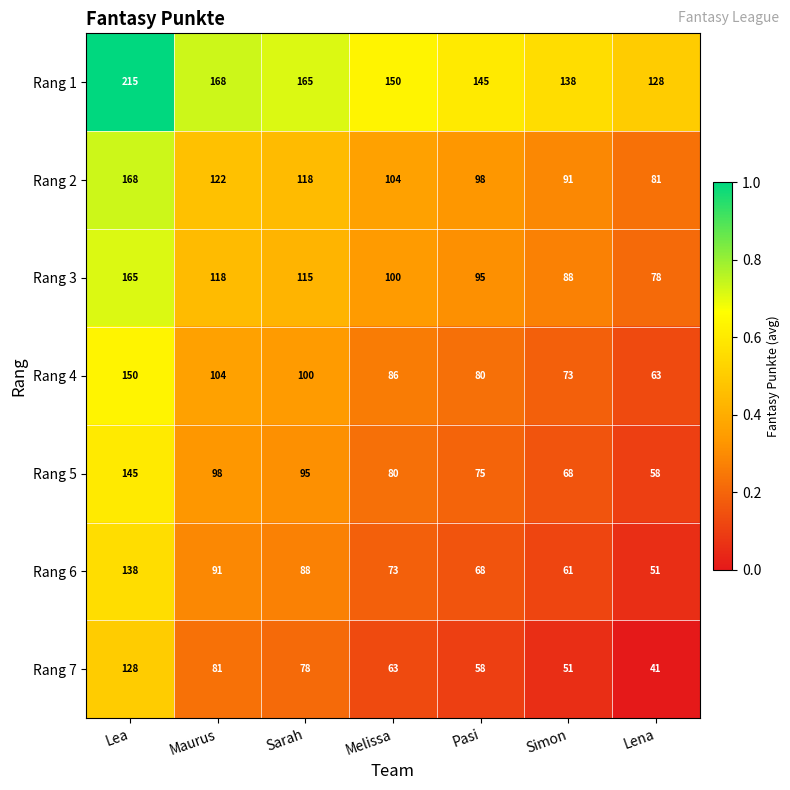

What is the difference between the highest and lowest values at Lea?

87